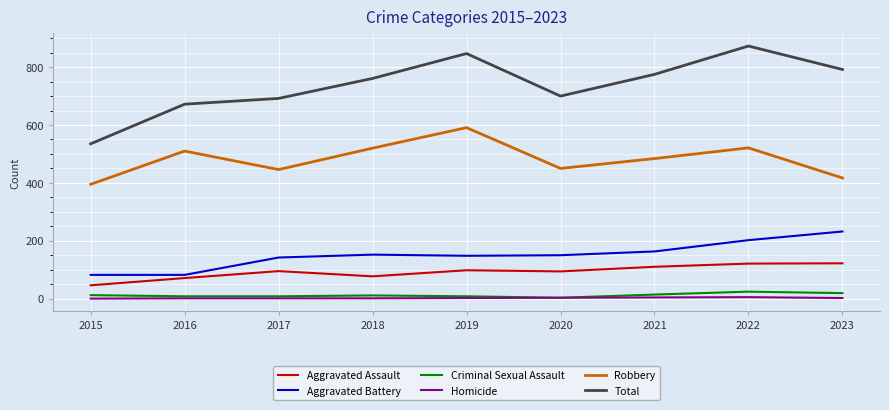

True or false: Total and Robbery cross at least once.

False